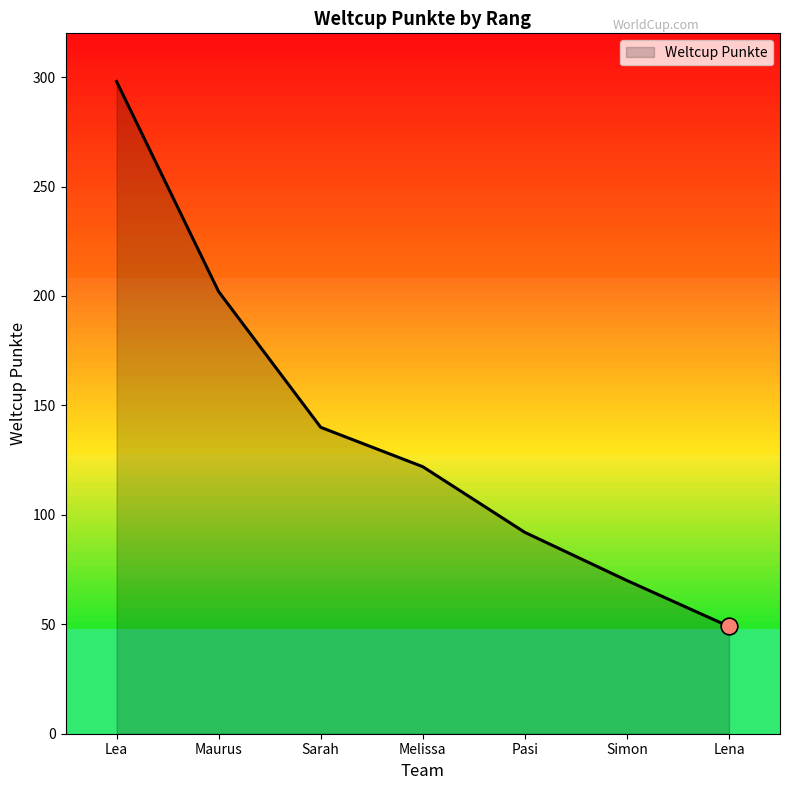

The chart shows a value of 402 at Lea. True or false?

False